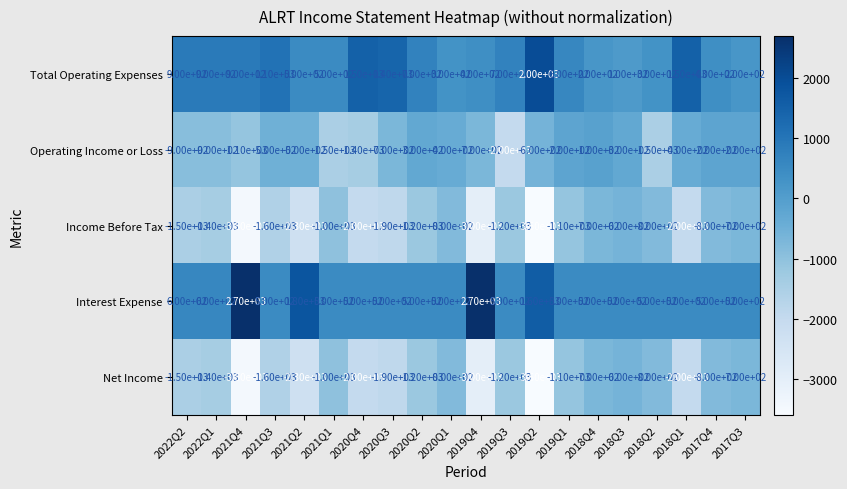

What is the spread (max minus min) of values at 2020Q3?

3300